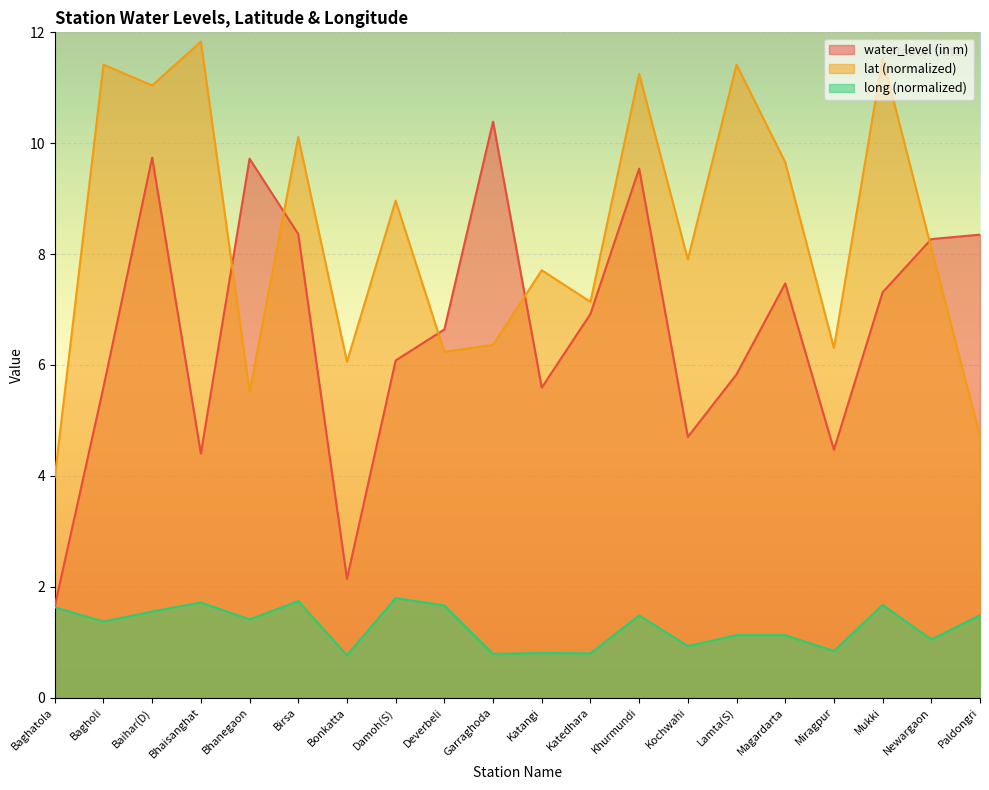

Where is water_level (in m) nearest to the value 6?

Damoh(S)